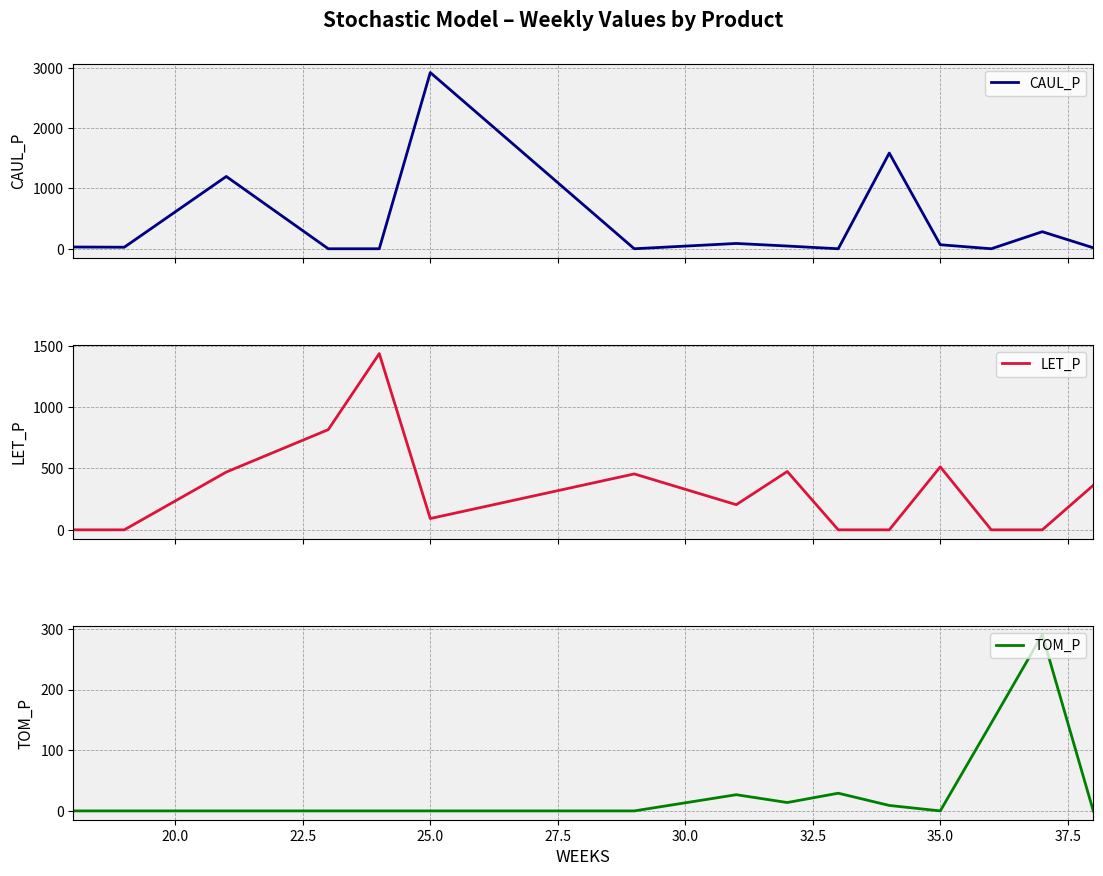

Reading left to right, list all the values displayed in this chart.

CAUL_P: 29.1	25.4	1198.4	0.0	0.0	2921.6	0.0	88.0	45.3	0.0	1586.4	66.8	0.0	282.7	16.4
LET_P: 0.0	0.0	470.9	816.8	1436.4	92.1	455.7	205.0	475.4	0.0	0.0	513.1	0.0	0.0	362.7
TOM_P: 0.0	0.0	0.0	0.0	0.0	0.0	0.0	26.7	13.8	29.2	9.0	0.0	144.9	290.8	0.0